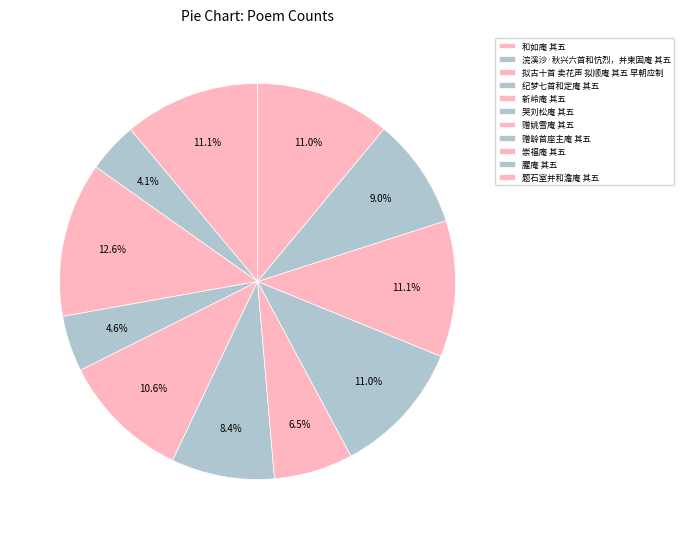

How many slices are in this pie chart?

11